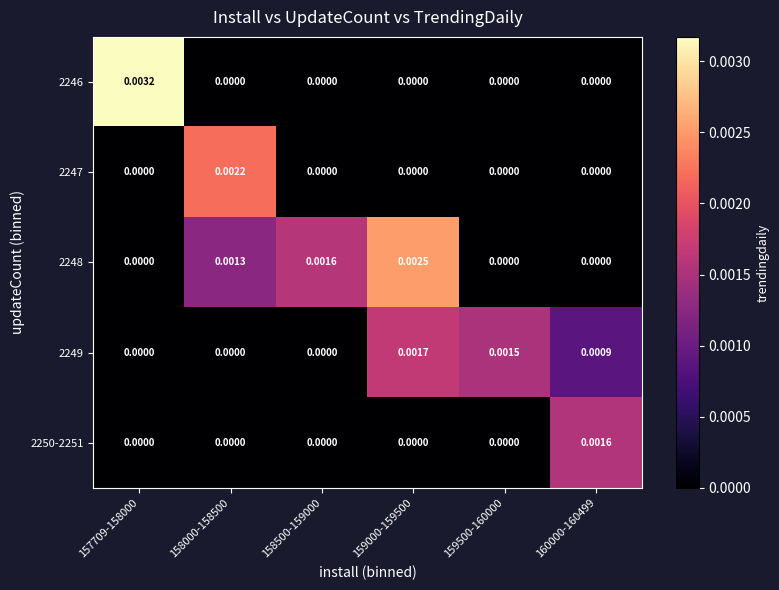

Is the value of 2249 at 159000-159500 greater than the value of 2247 at 160000-160499?

Yes